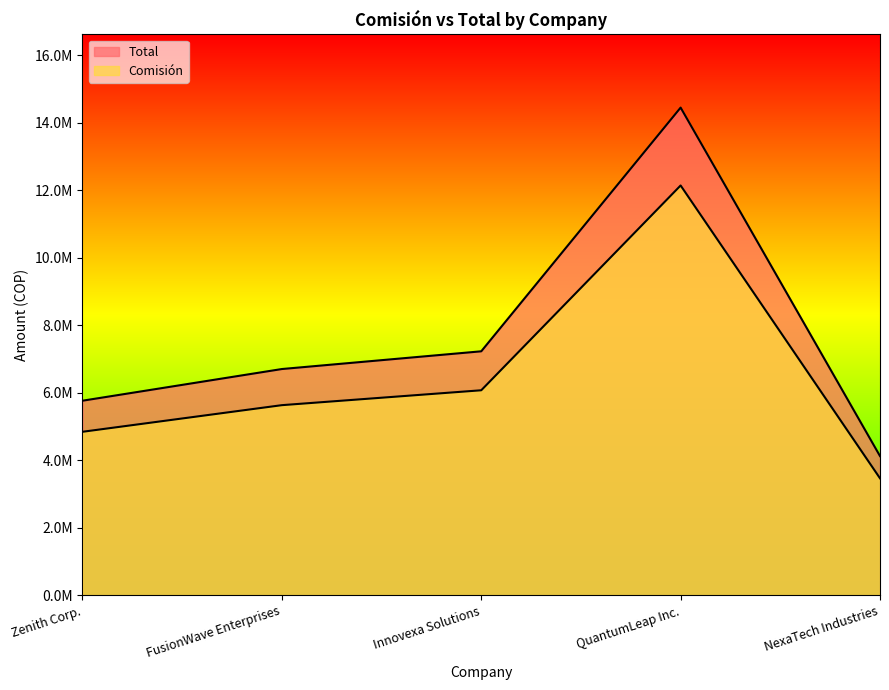

How many lines are shown in the chart?

2